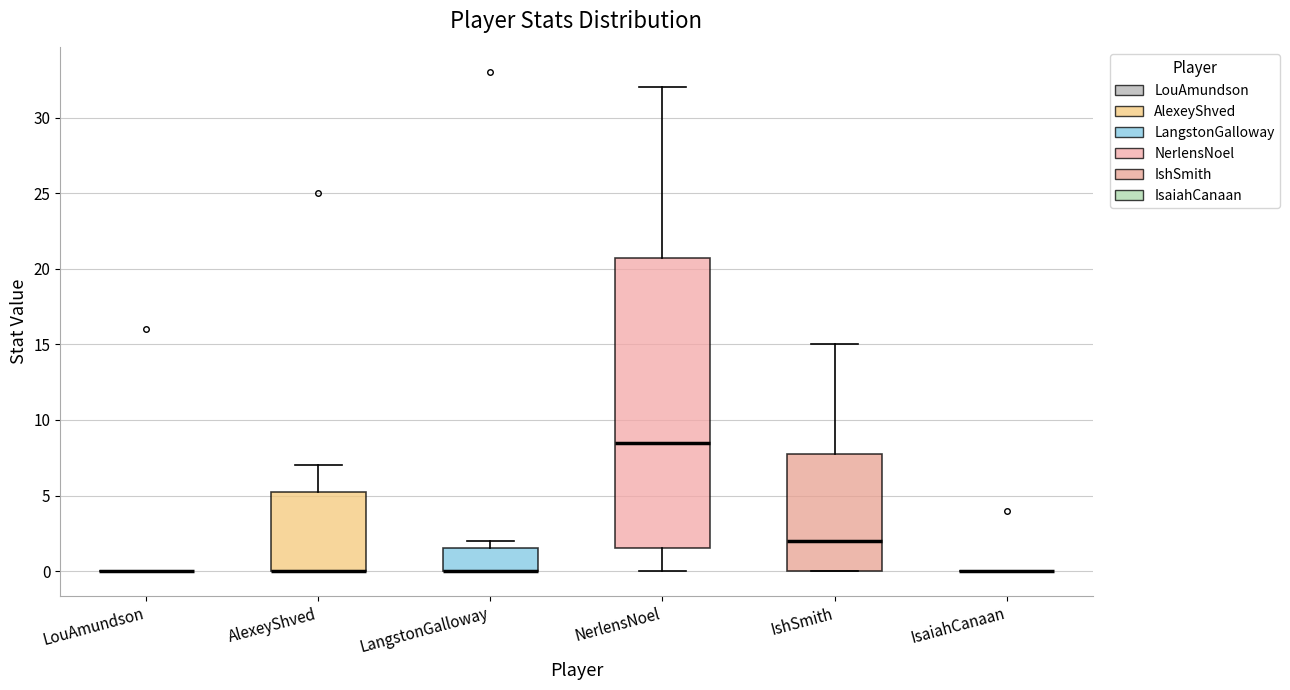

Comparing the boxes themselves (not the whiskers), which one is the tallest?

NerlensNoel